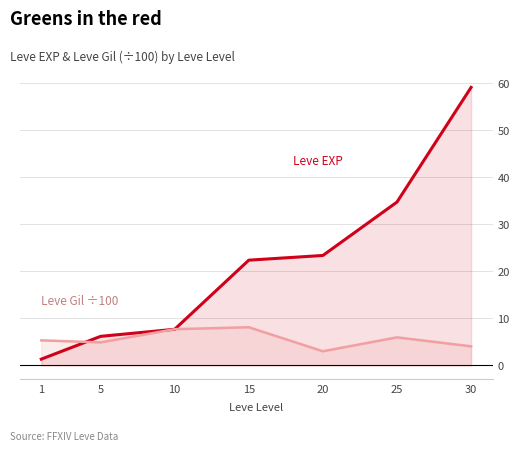

At which label does Leve EXP first exceed 22?

15